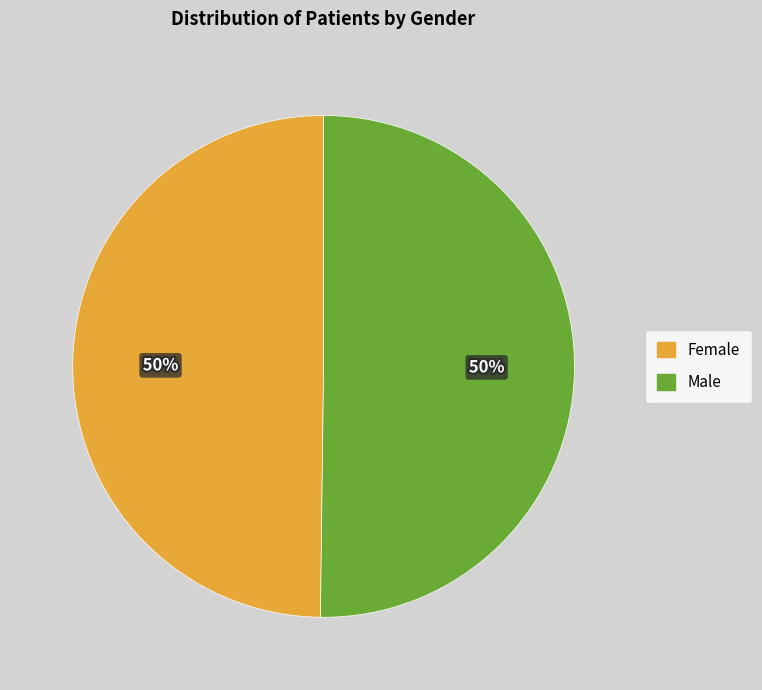

How many segments does this pie chart have?

2